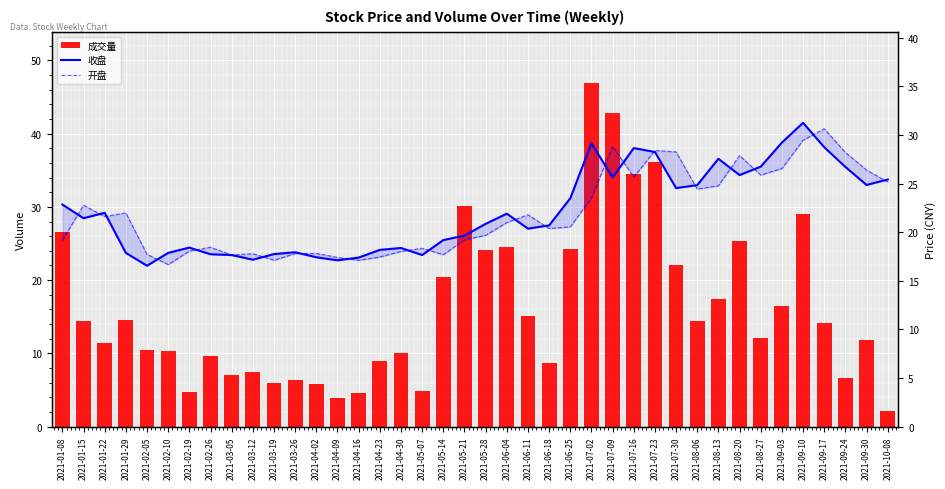

What position from the right is 2021-04-09?

27